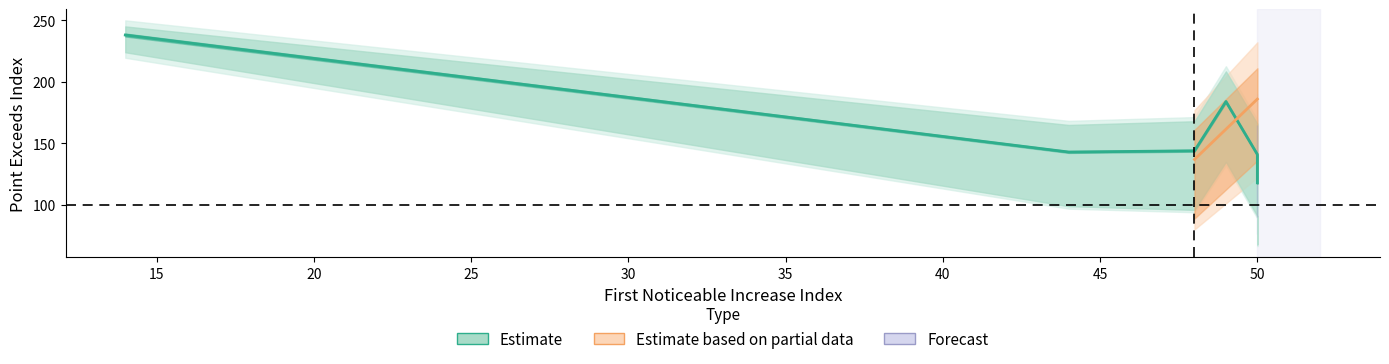

The Point_Exceeds_Index series shows 137.0 at 48. True or false?

True